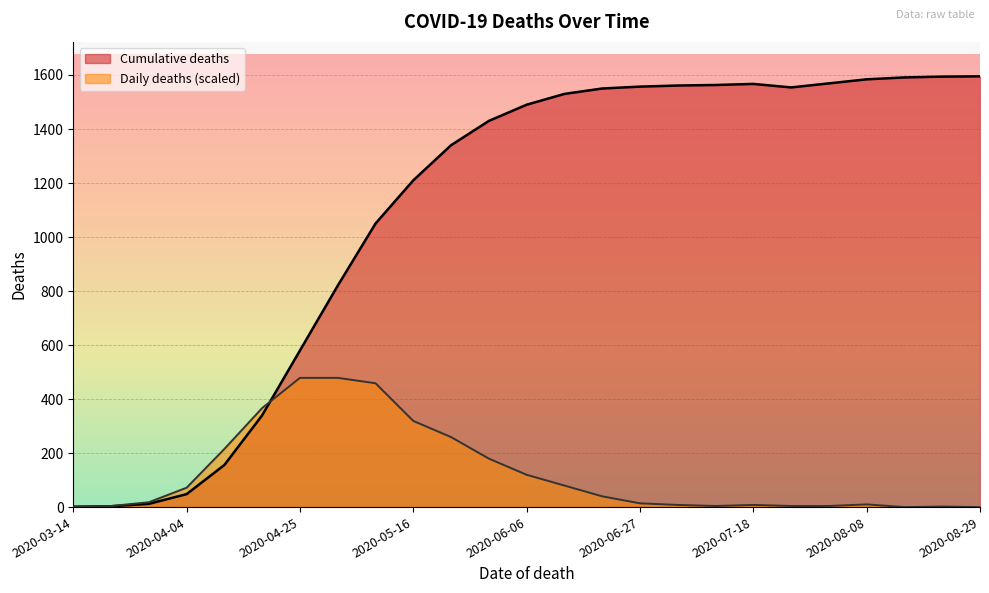

What is the sum of all Daily deaths values?

3144.1